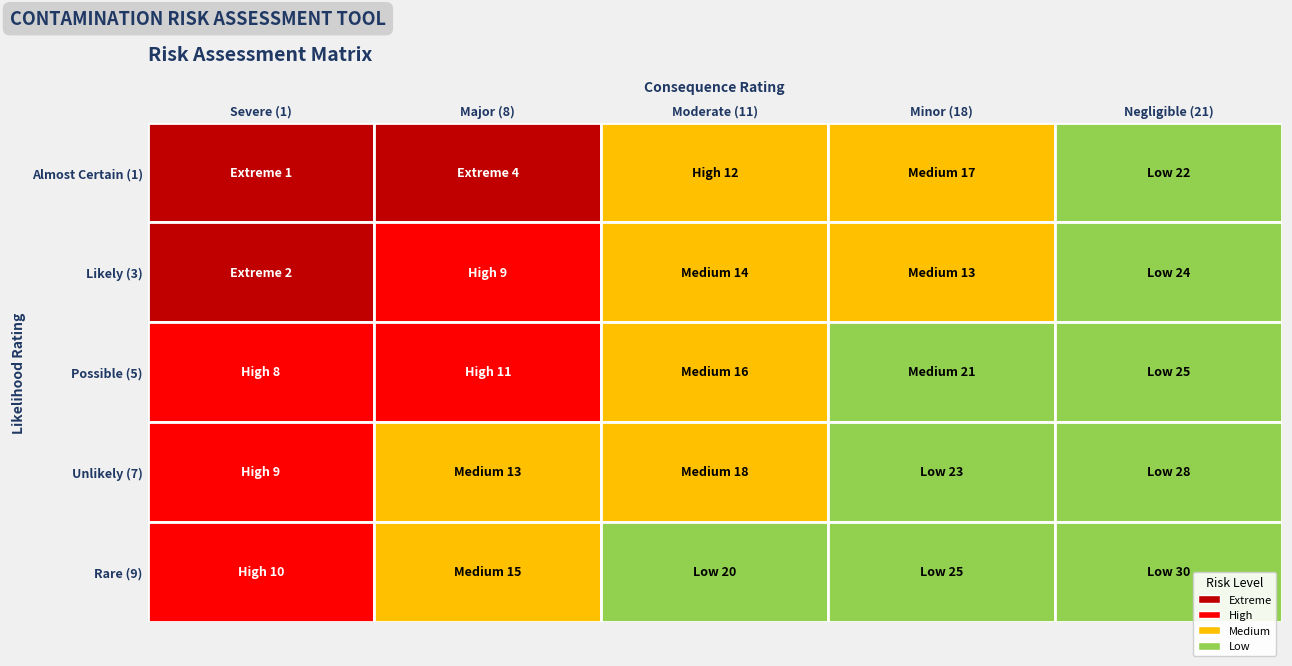

Is the value of row2 at 4 greater than the value of row3 at 12?

No